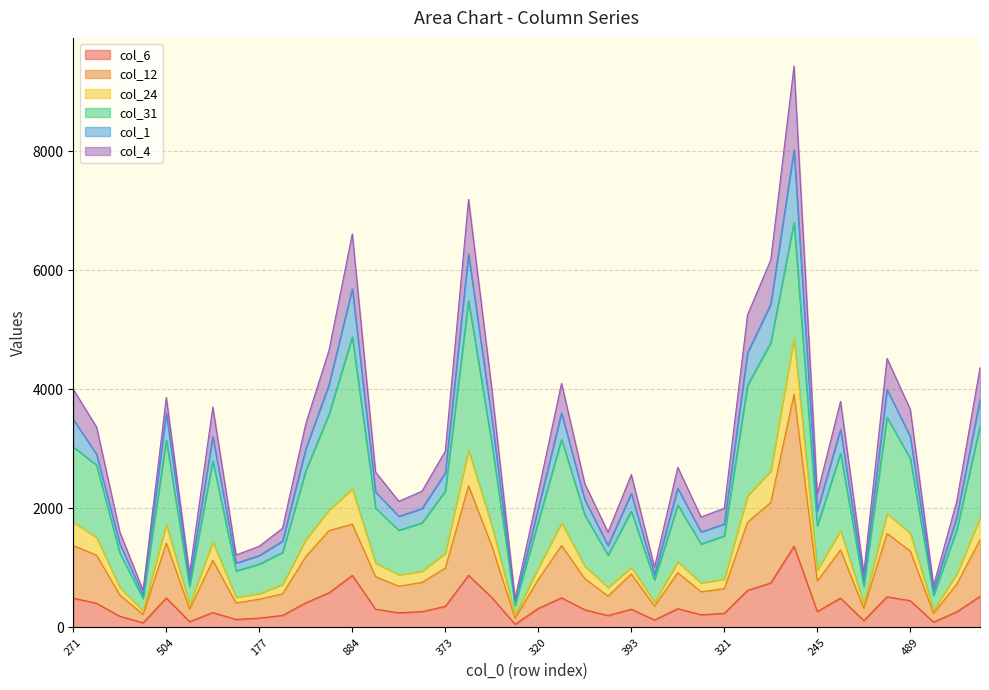

True or false: col_6 and col_1 intersect in this chart.

False